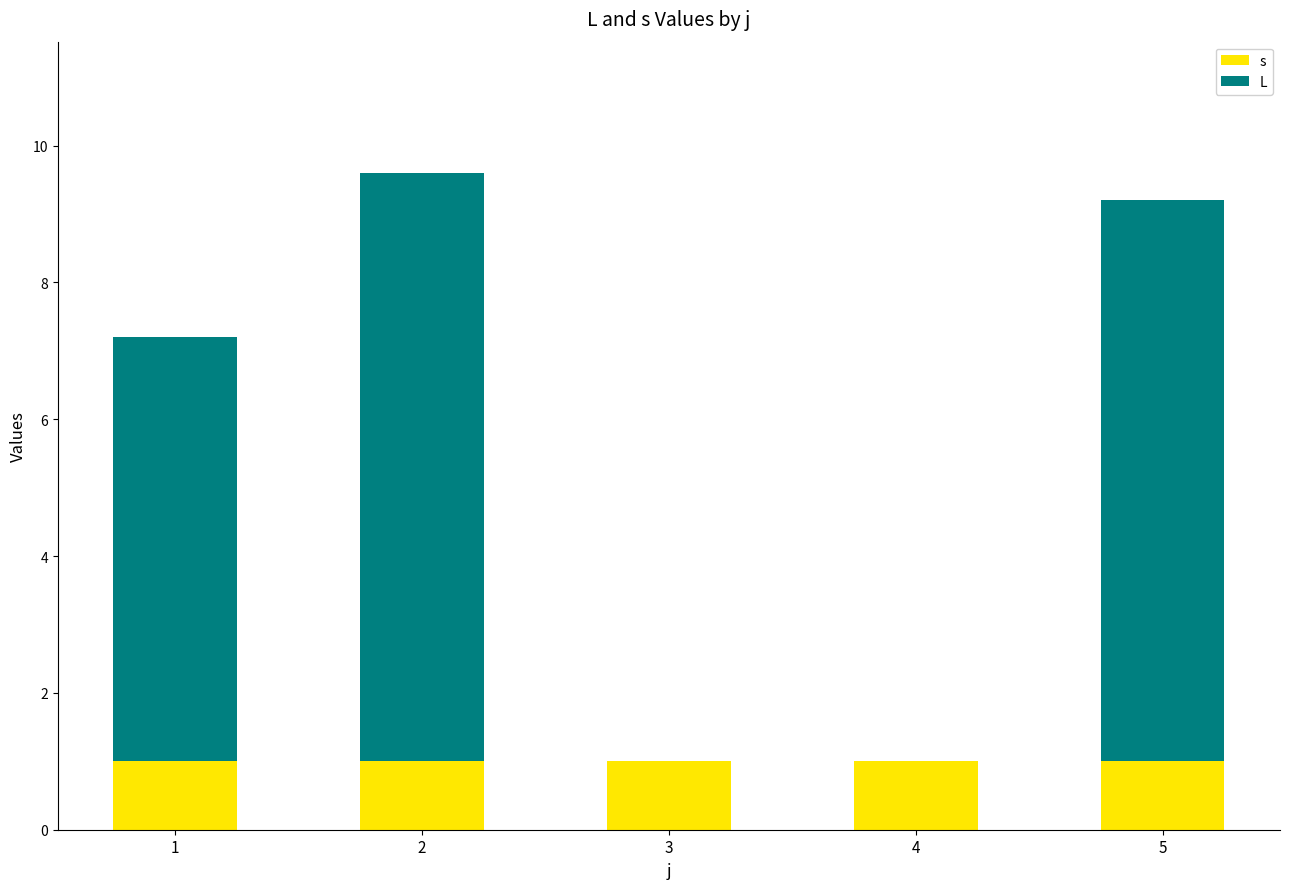

What is the sum of all s values?

5.0